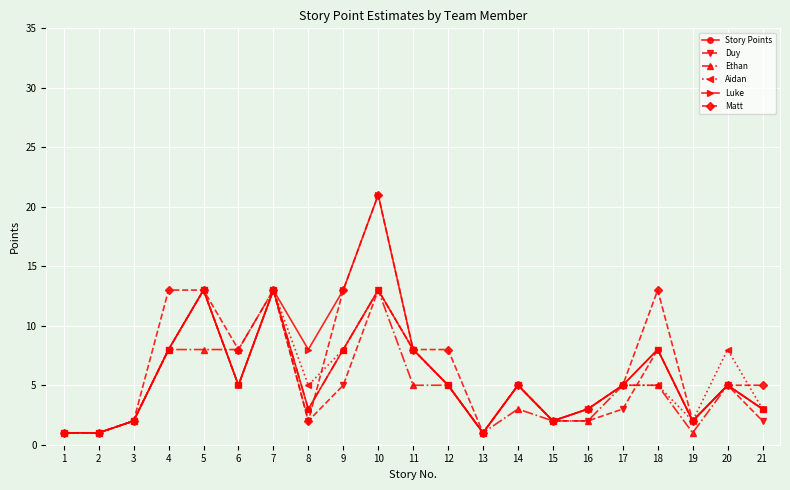

Reading left to right, list all the values displayed in this chart.

Story Points: 1=1	2=1	3=2	4=8	5=13	6=5	7=13	8=3	9=8	10=13	11=8	12=5	13=1	14=5	15=2	16=3	17=5	18=8	19=2	20=5	21=3
Duy: 1=1	2=1	3=2	4=8	5=13	6=5	7=13	8=2	9=5	10=13	11=8	12=5	13=1	14=5	15=2	16=2	17=3	18=8	19=2	20=5	21=2
Ethan: 1=1	2=1	3=2	4=8	5=8	6=8	7=13	8=3	9=8	10=13	11=5	12=5	13=1	14=3	15=2	16=2	17=5	18=5	19=1	20=5	21=3
Aidan: 1=1	2=1	3=2	4=8	5=13	6=5	7=13	8=5	9=8	10=13	11=8	12=5	13=1	14=5	15=2	16=3	17=5	18=5	19=2	20=8	21=3
Luke: 1=1	2=1	3=2	4=8	5=13	6=5	7=13	8=8	9=13	10=21	11=8	12=5	13=1	14=5	15=2	16=3	17=5	18=8	19=2	20=5	21=3
Matt: 1=1	2=1	3=2	4=13	5=13	6=8	7=13	8=2	9=13	10=21	11=8	12=8	13=1	14=5	15=2	16=3	17=5	18=13	19=2	20=5	21=5